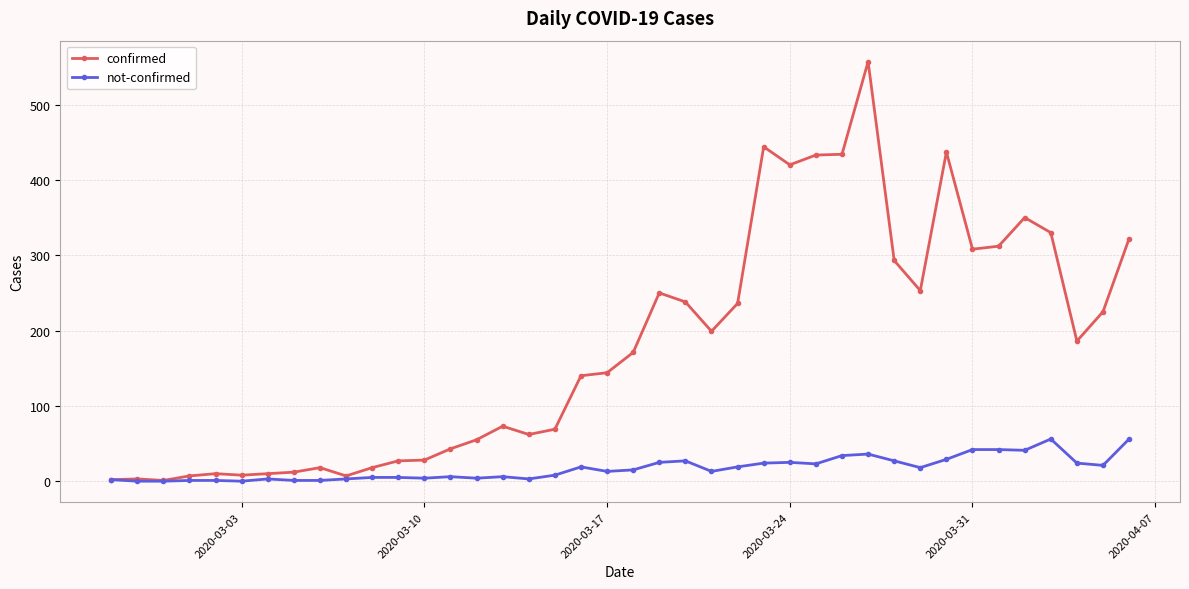

What is the difference between the second highest and second lowest values in the not-confirmed series?

56